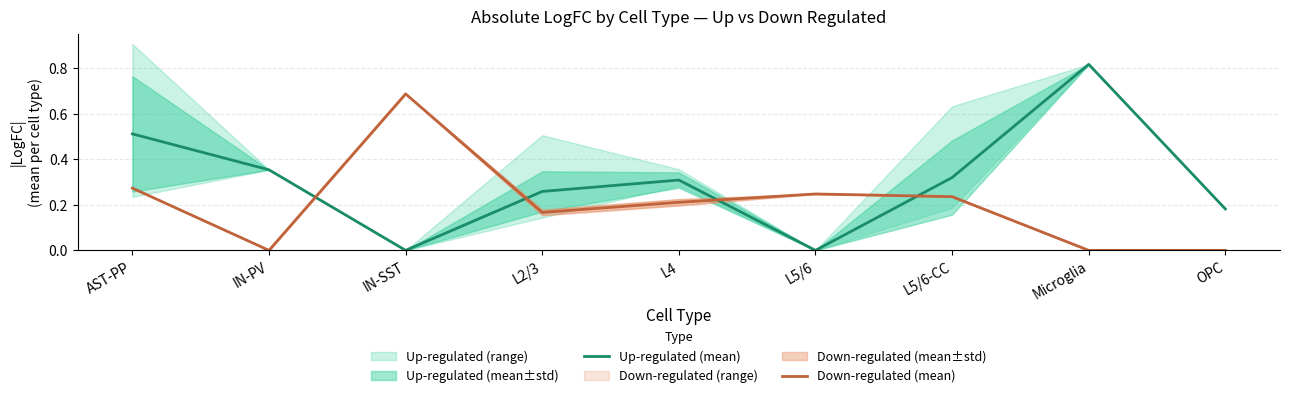

How many lines are shown in the chart?

2